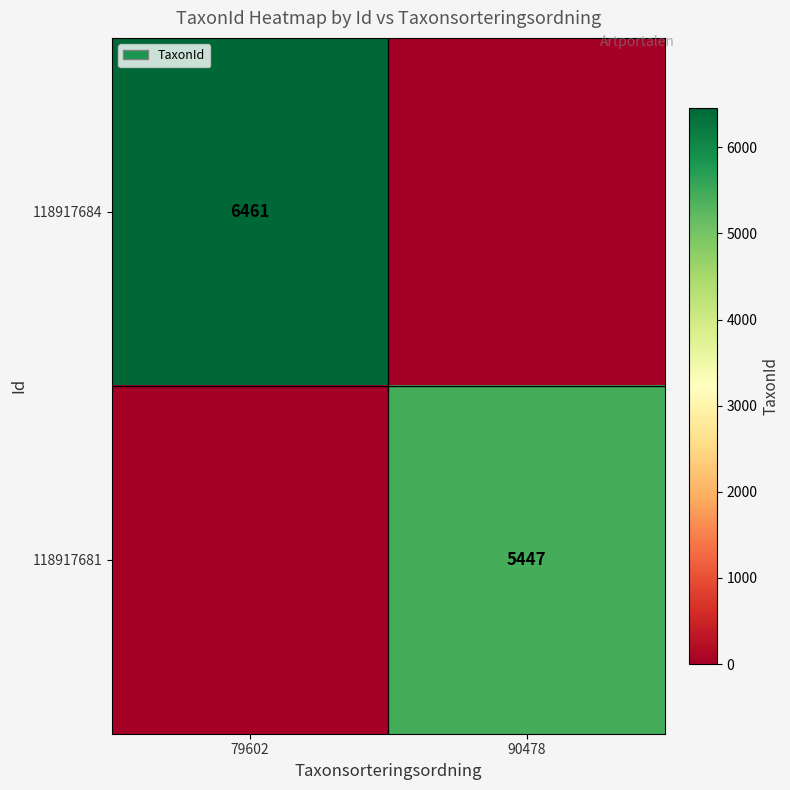

Count the number of data series in this chart.

2